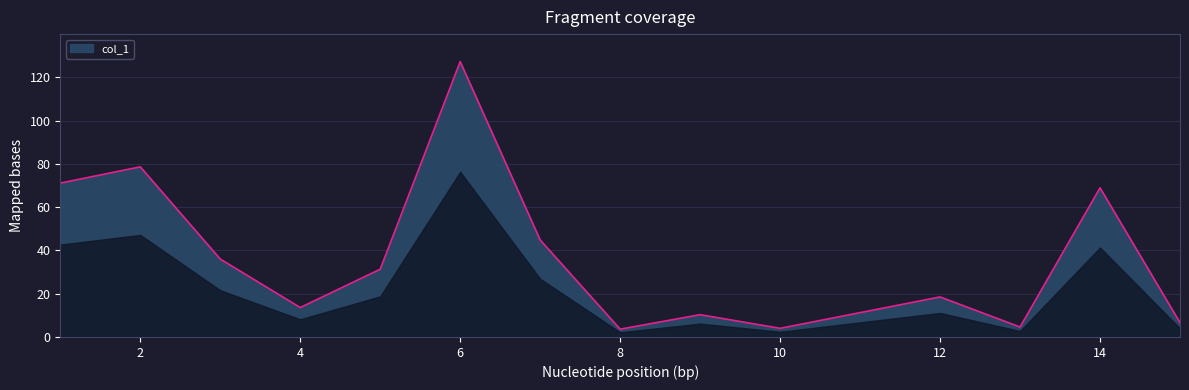

Does the chart display data point markers on the line(s)?

No